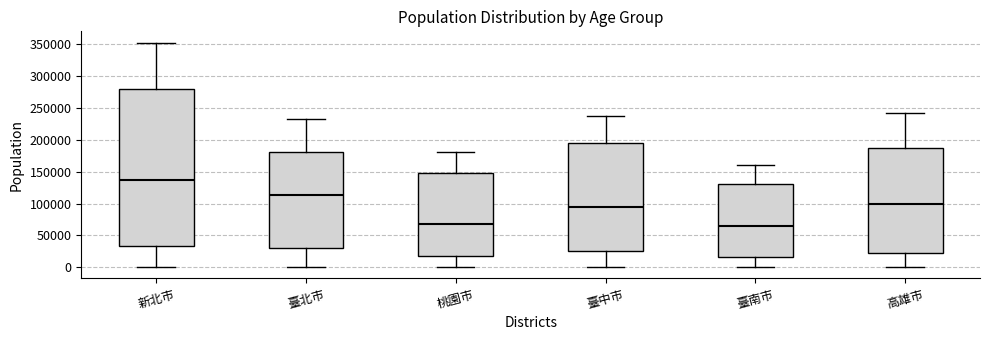

Reading left to right, read every box against the y-axis: the position of its median line, the range the box covers, and the ends of its whiskers. The values are not printed on the chart, so give them approximately, as read against the axis.

新北市: median 140000, box 35000 to 280000, whiskers 0 to 350000
臺北市: median 115000, box 30000 to 180000, whiskers 0 to 230000
桃園市: median 70000, box 20000 to 145000, whiskers 0 to 180000
臺中市: median 95000, box 25000 to 195000, whiskers 0 to 235000
臺南市: median 65000, box 15000 to 130000, whiskers 0 to 160000
高雄市: median 100000, box 20000 to 185000, whiskers 0 to 240000